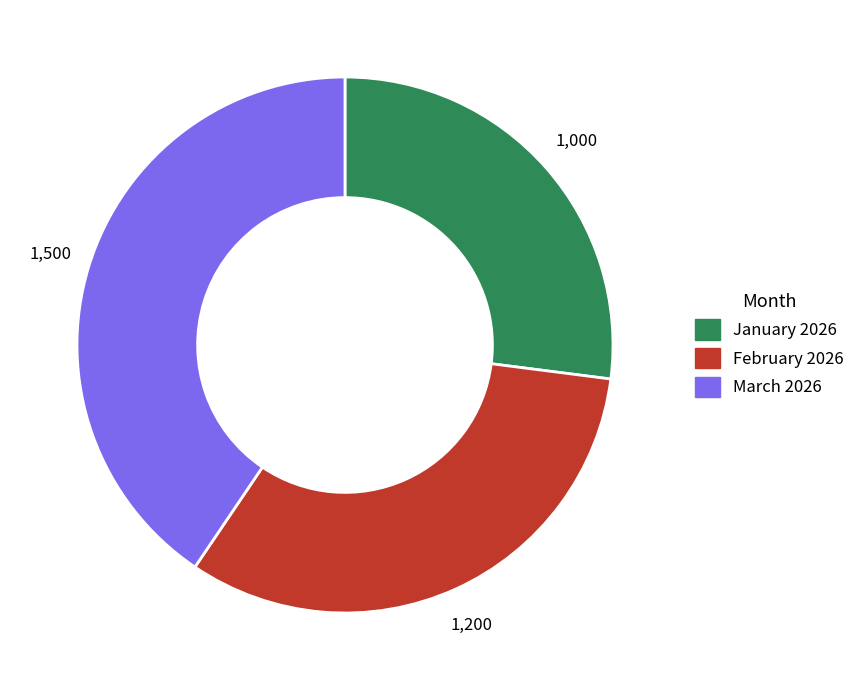

Is it true that February 2026 is 32% of the pie?

True